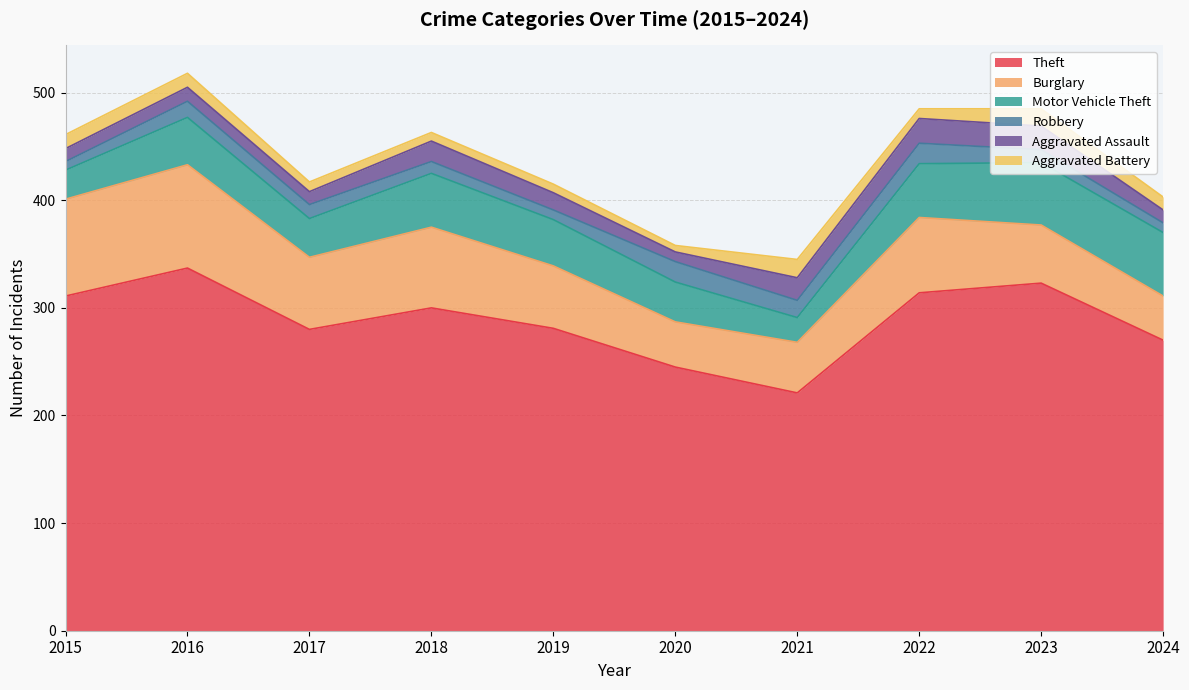

Which series changed the most between 2016 and 2024?

Theft